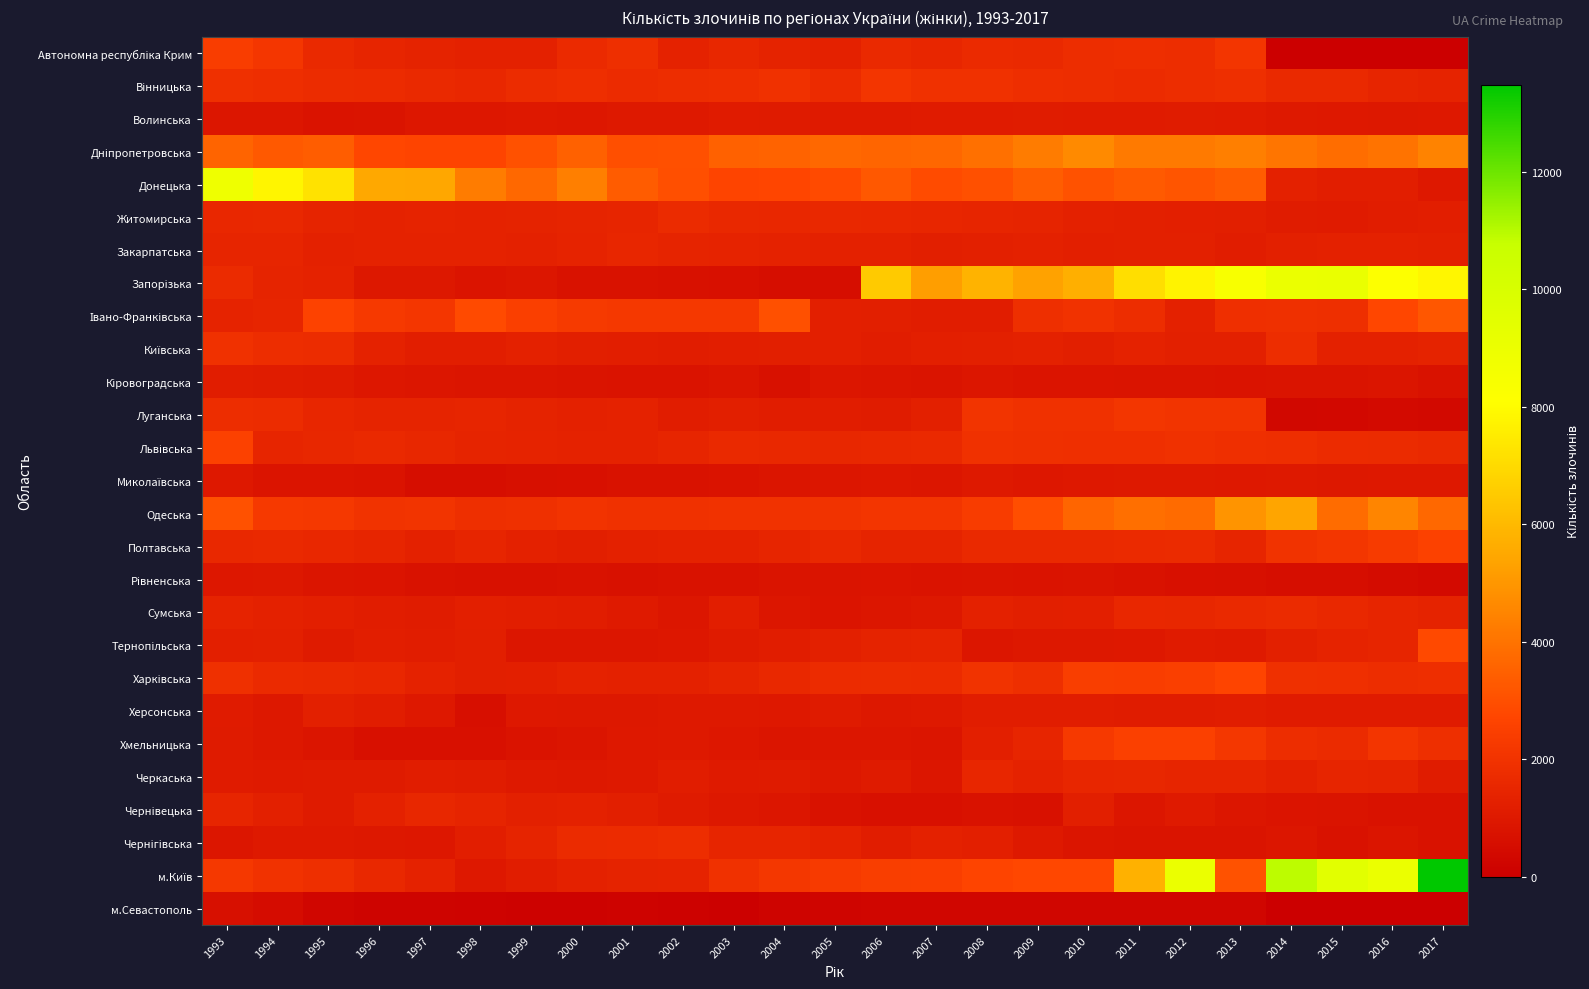

Between 2015 and 1996, which is larger?

1996